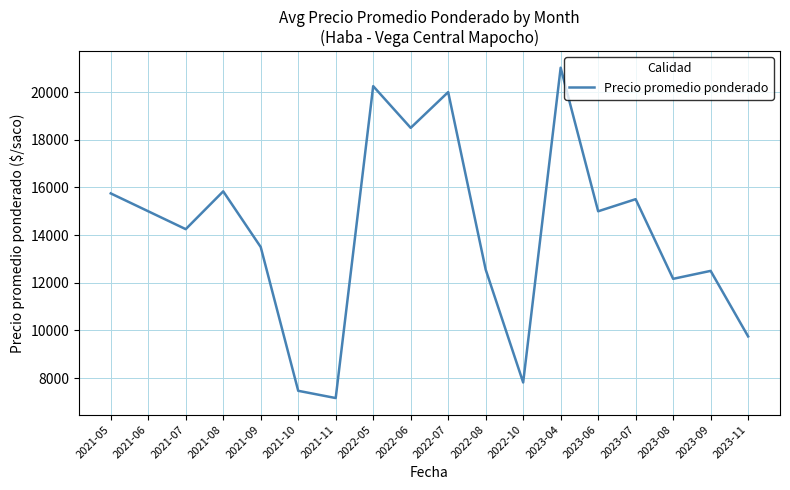

What is the average value?

14113.4